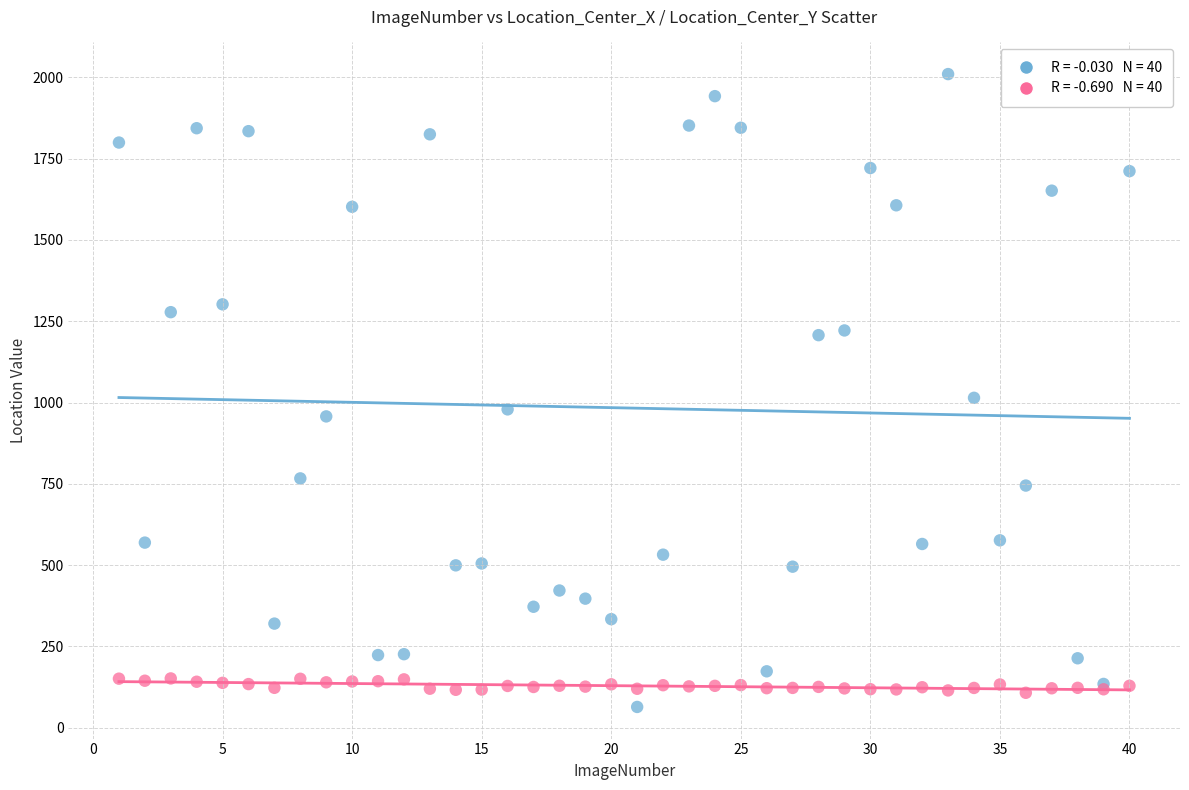

Across all series, what Y value is closest to 1036?

1014.5